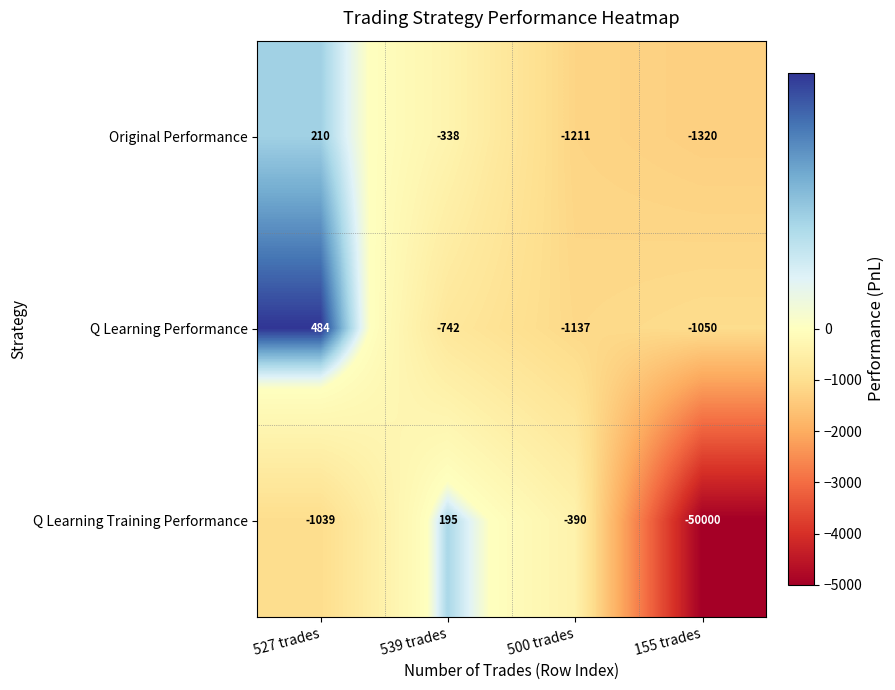

What is the spread (max minus min) of values at 500 trades?

821